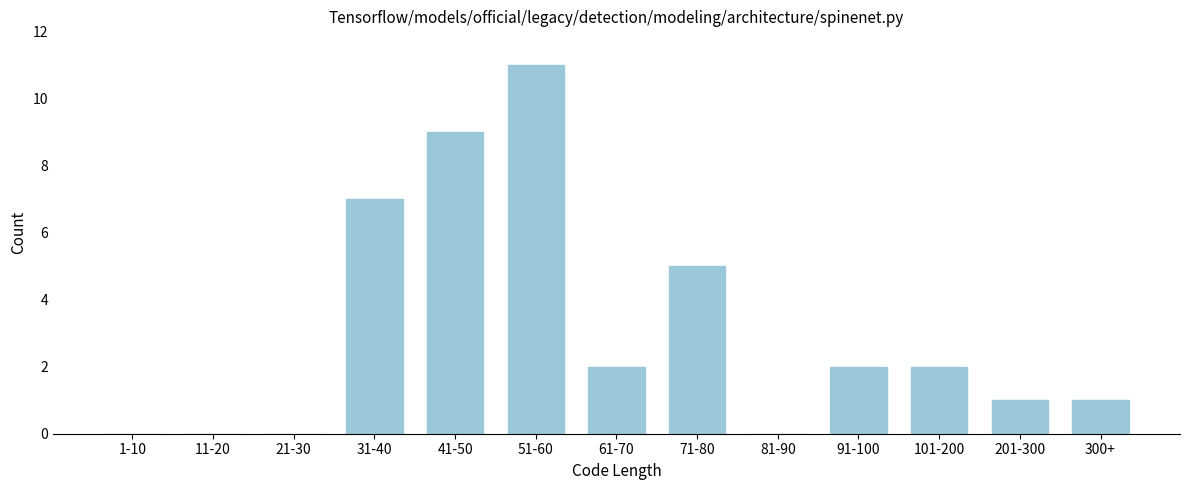

Reading left to right, transcribe all the data shown in this chart.

1-10=0	11-20=0	21-30=0	31-40=7	41-50=9	51-60=11	61-70=2	71-80=5	81-90=0	91-100=2	101-200=2	201-300=1	300+=1